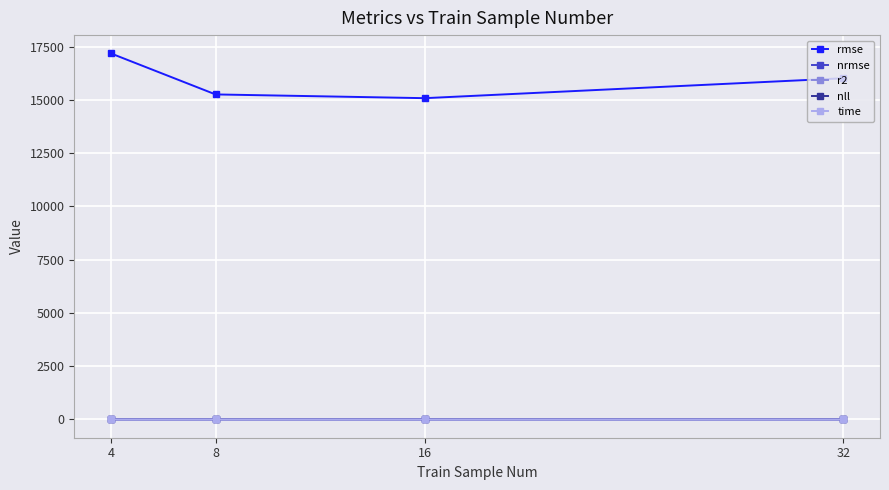

What is the maximum value for rmse?

17189.9